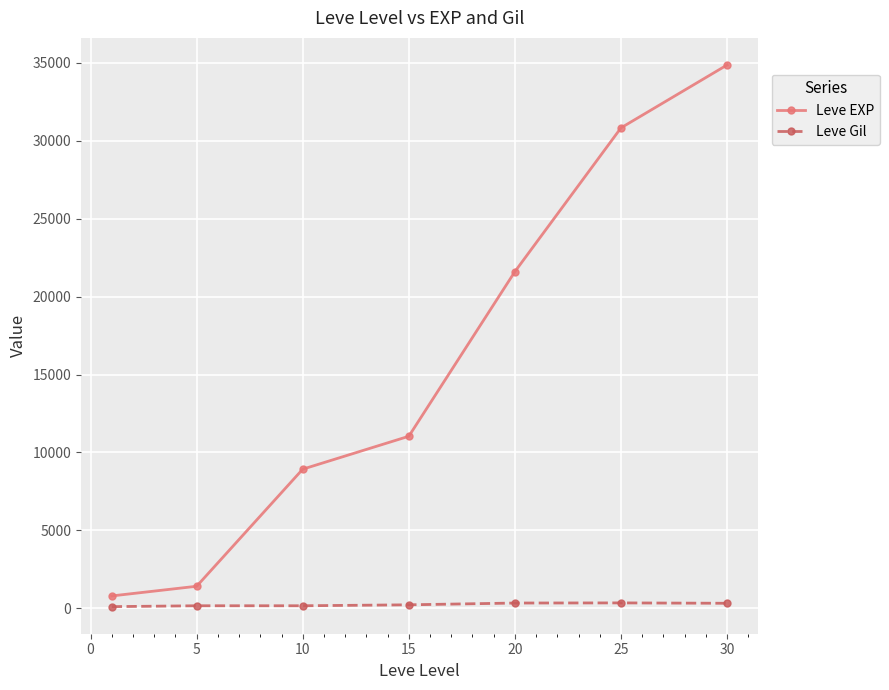

Which series has the largest total across all categories?

Leve EXP